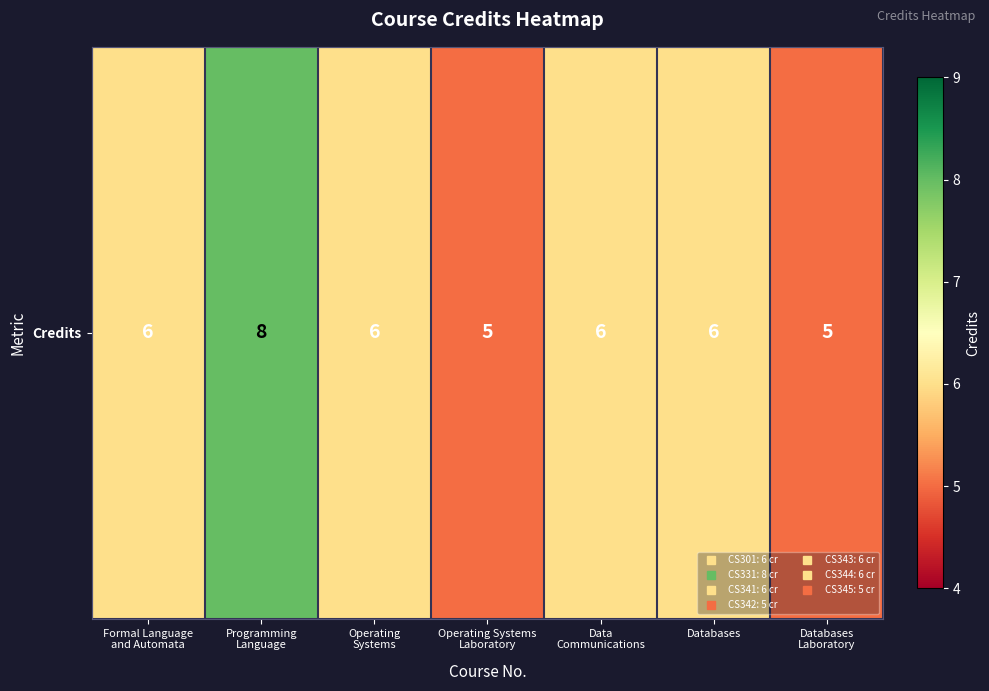

Reading left to right, transcribe all the data shown in this chart.

6	8	6	5	6	6	5